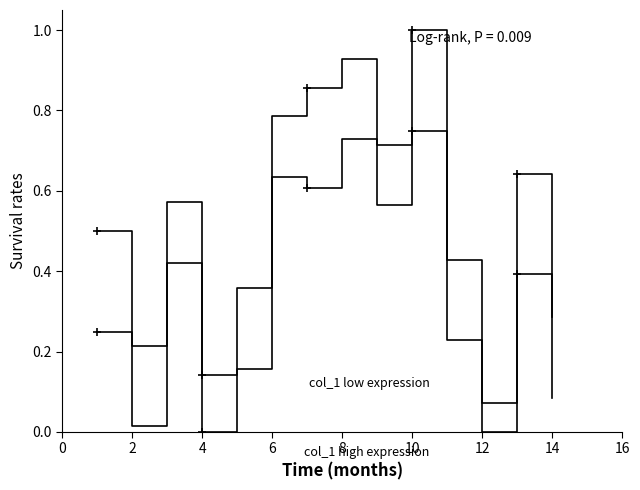

What is the difference between the maximum and minimum values in the col_1 low expression series?

0.9